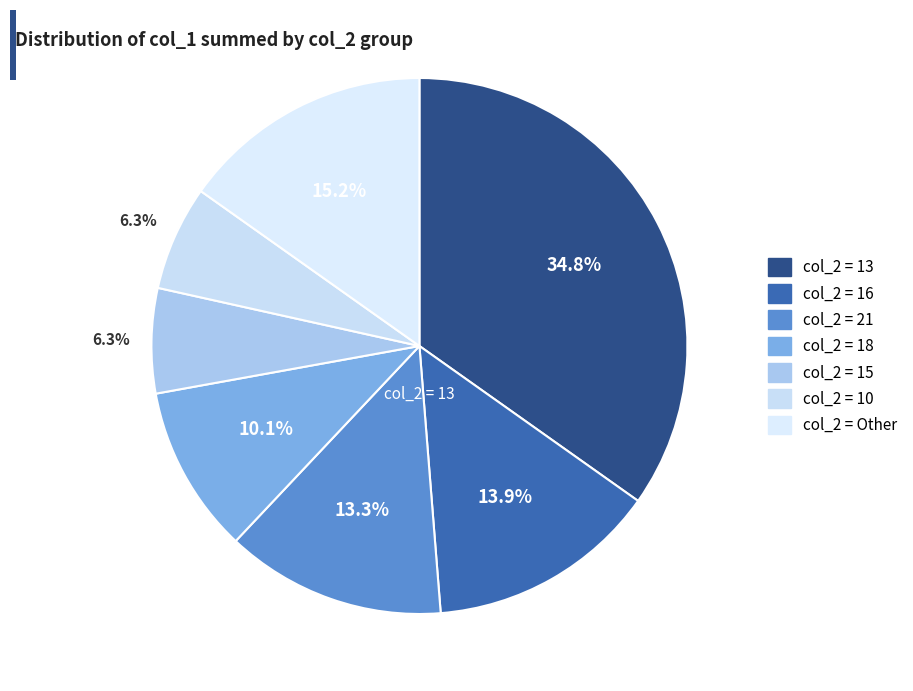

Which slice is the largest?

13